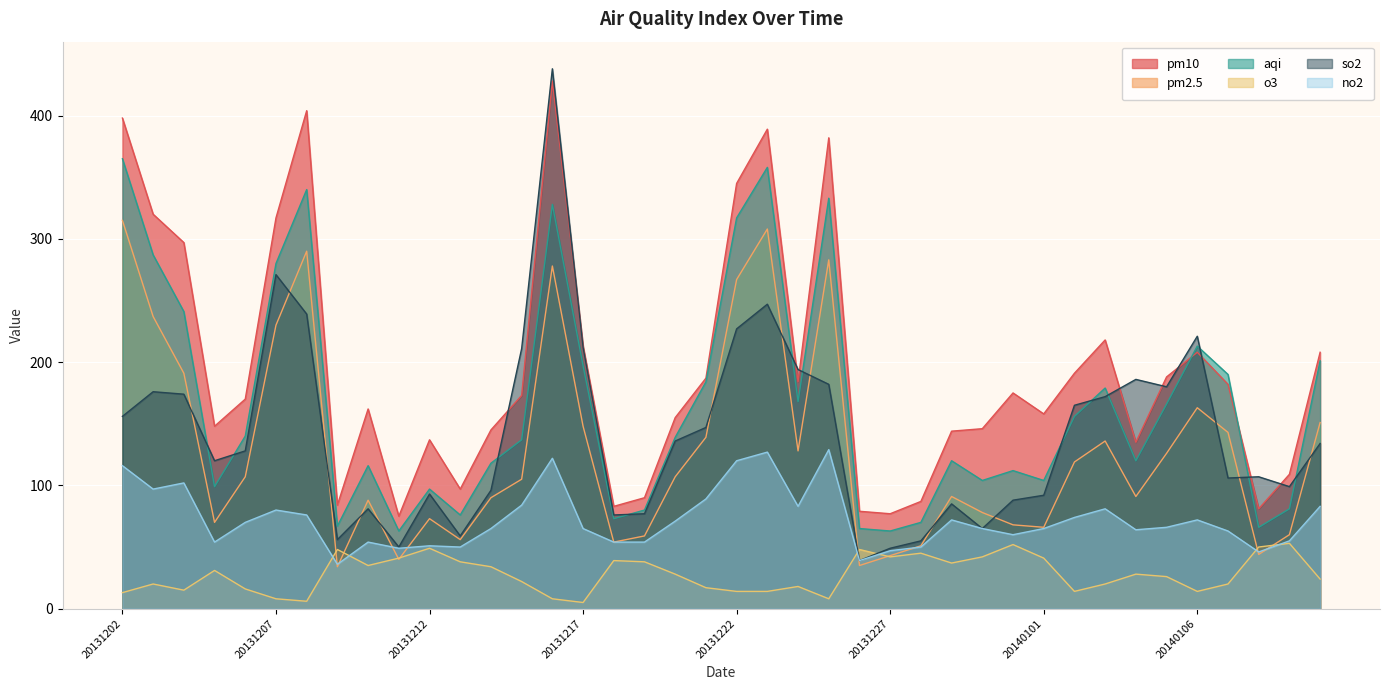

What is the sum of the no2 values at 20140104 and 20131213?

114